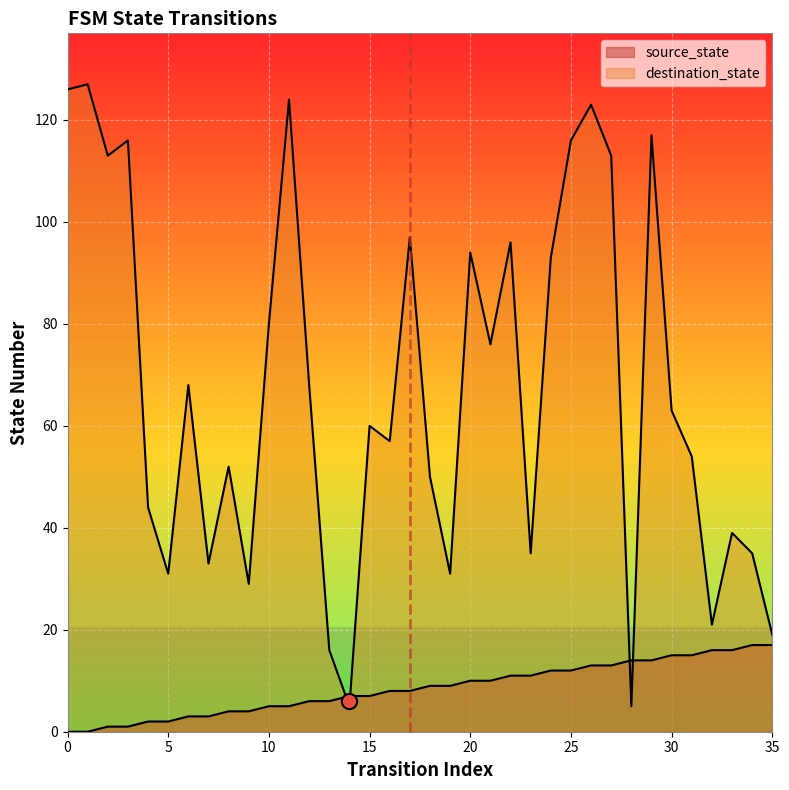

Is the value of source_state at 16 greater than the value of destination_state at 29?

No